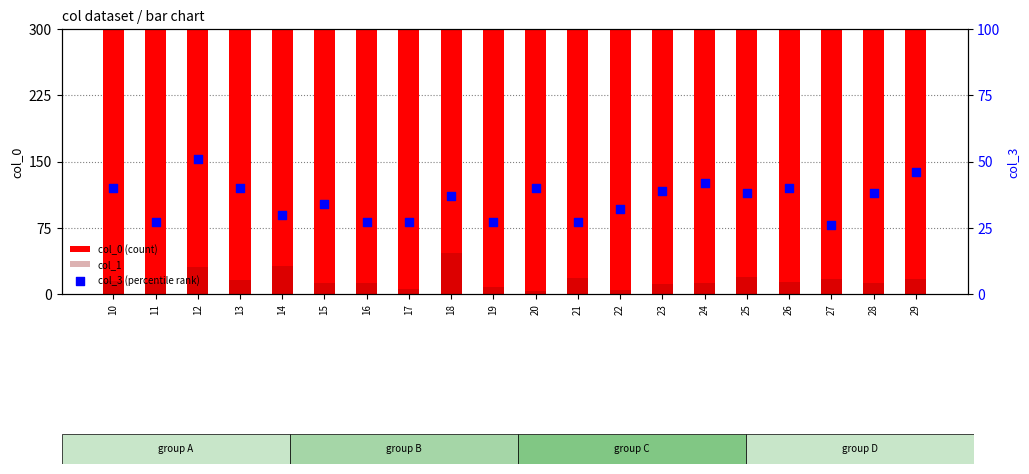

At which category is the sum across all series the highest?

14